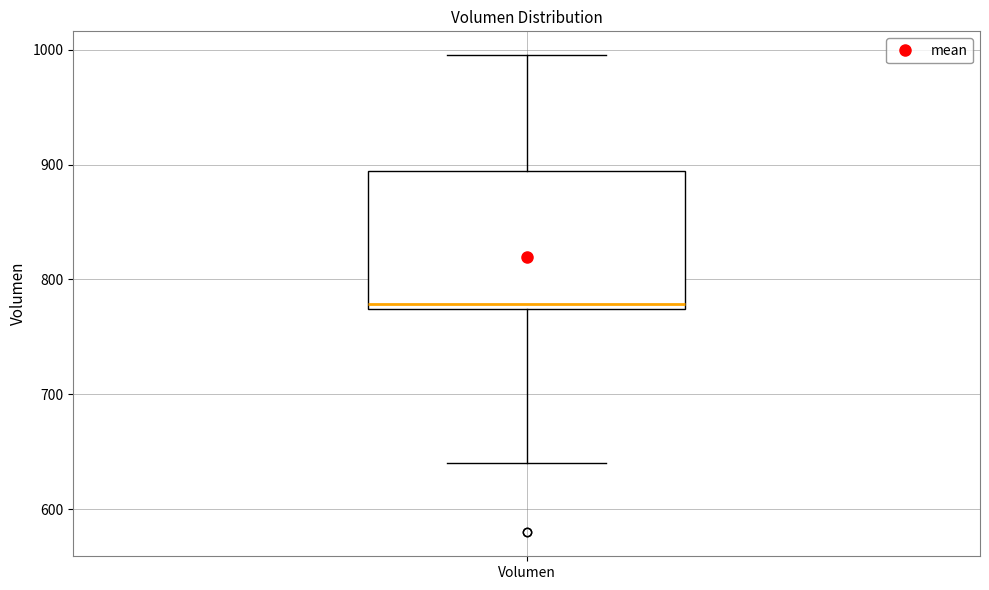

Where is the upper edge of the box for Volumen on the y-axis? The values are not printed on the chart, so give them approximately, as read against the axis.

890